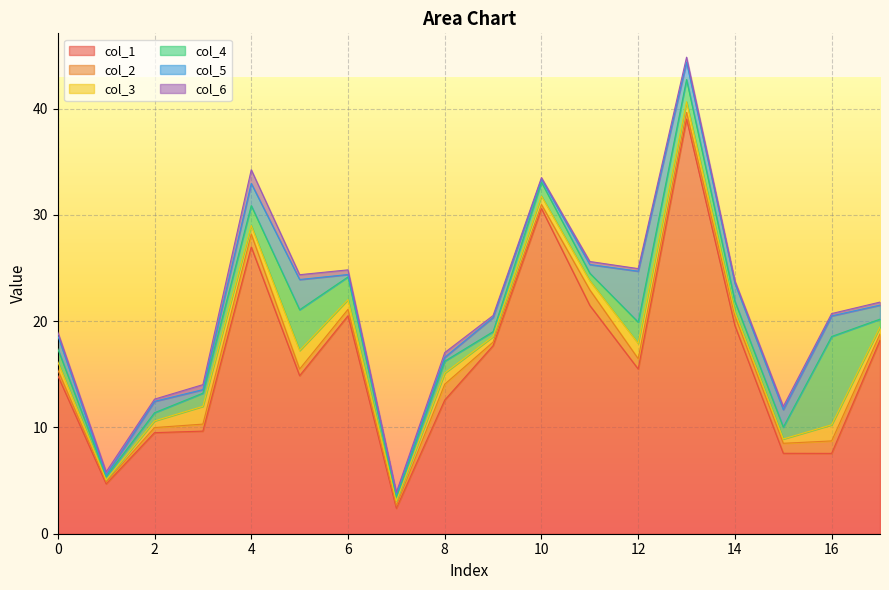

The col_6 series shows 0.3 at 1. True or false?

True